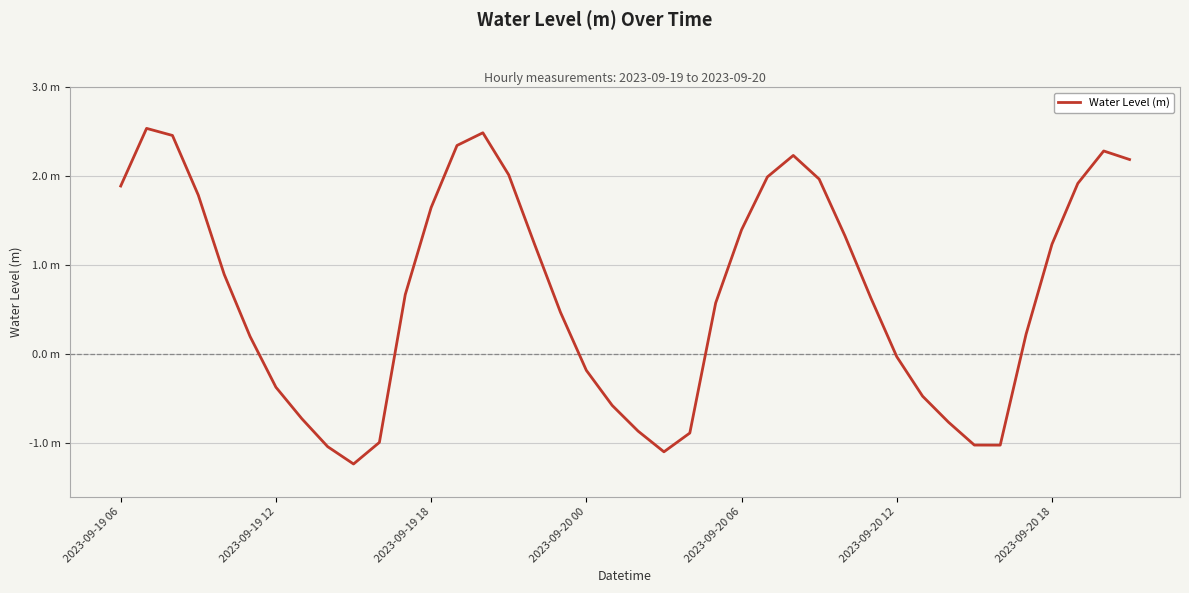

What is the difference between the second highest and minimum values?

3.7